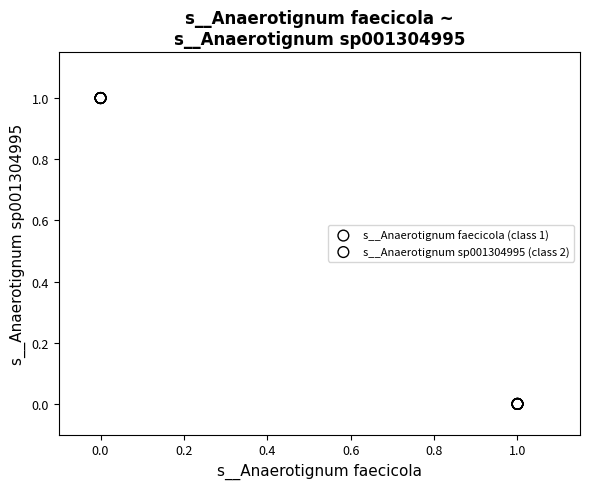

Which series reaches the maximum Y coordinate?

s__Anaerotignum sp001304995 (class 2)